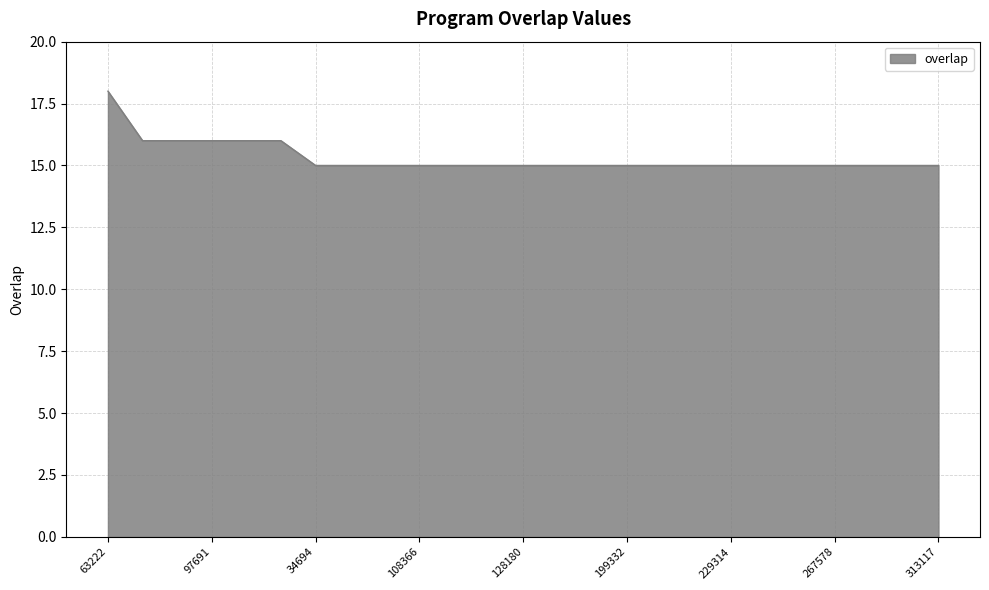

What is the maximum value shown in the chart?

18